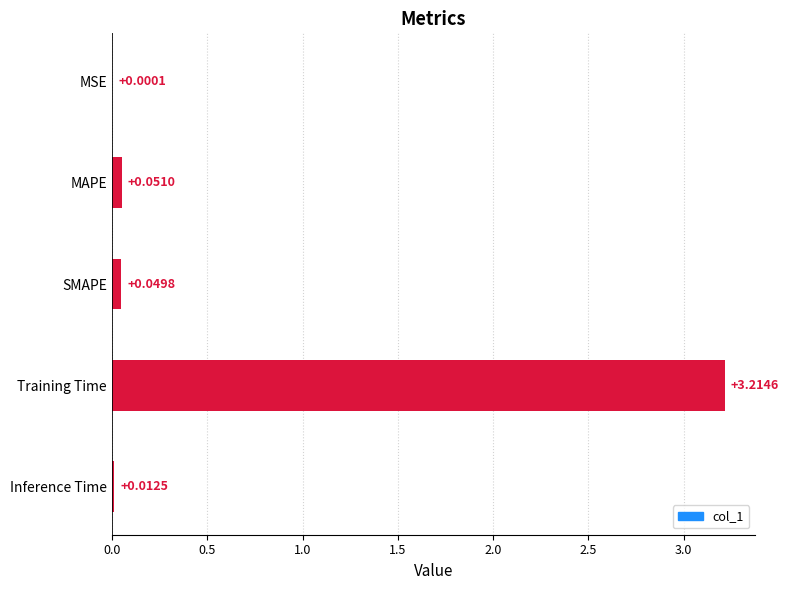

Does the chart contain stacked bars?

No